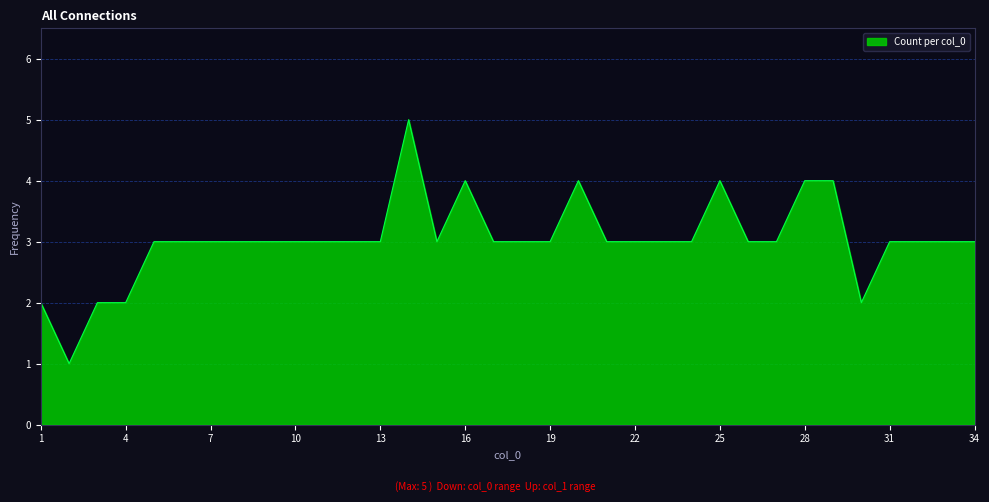

What is the difference between the maximum and minimum values?

4